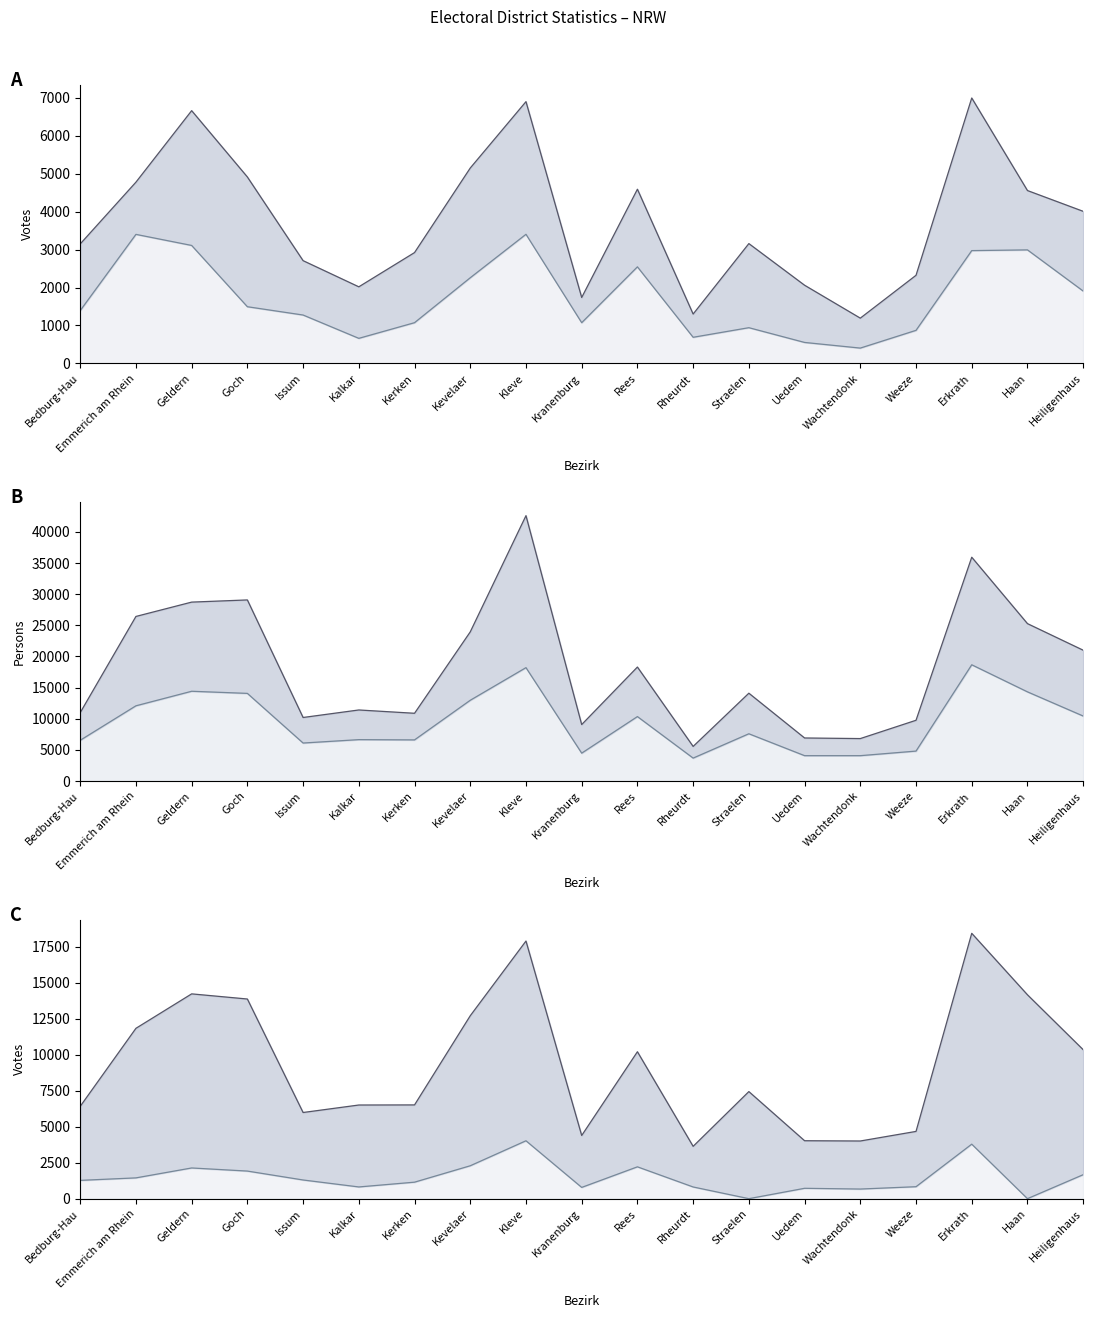

Is it true that Gültige Stimmen equals 12710 at Kevelaer?

True